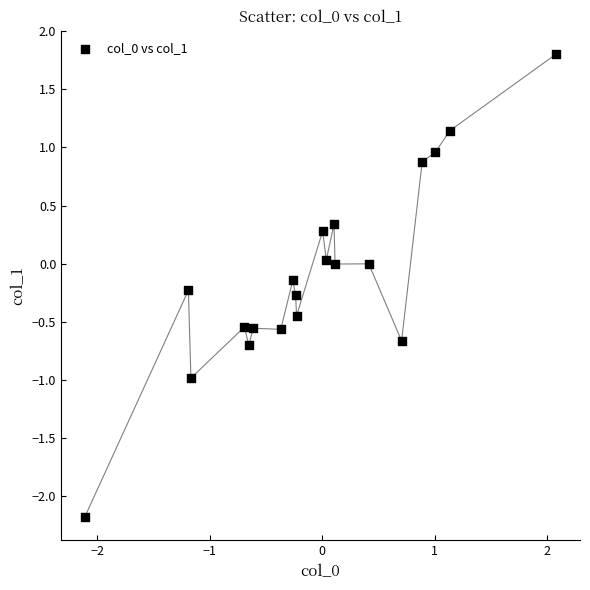

What is the range of X values (max minus min)?

4.2